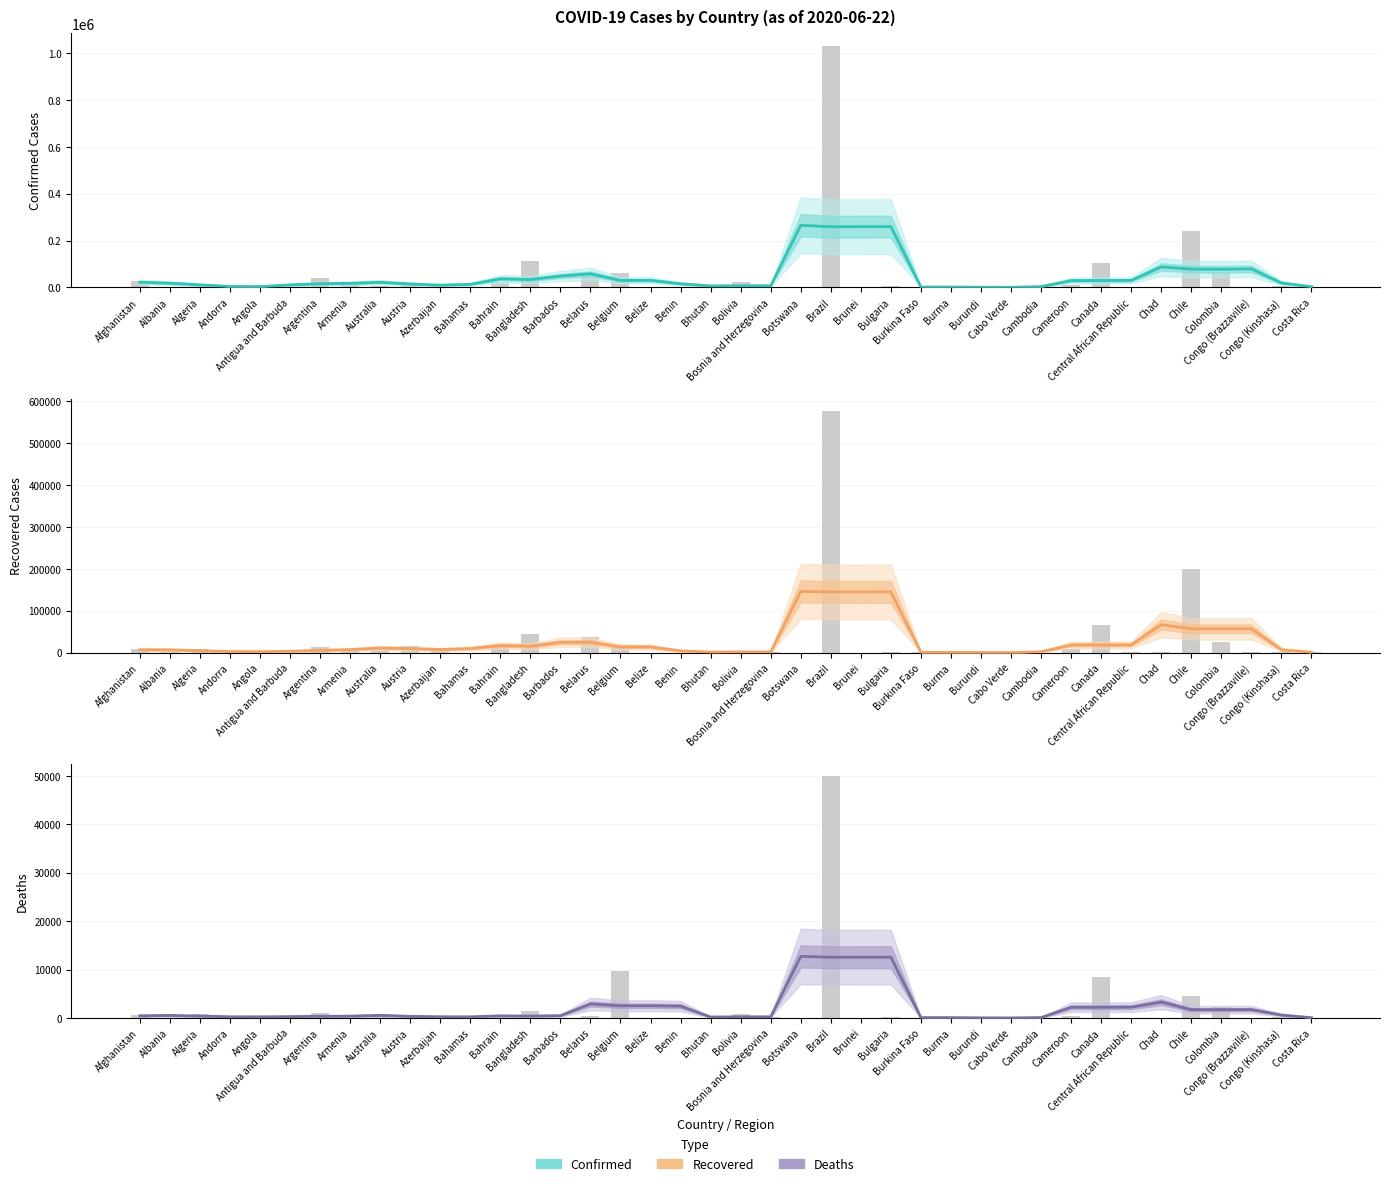

Reading left to right, list all the values displayed in this chart.

Confirmed: 22115.2	17849.8	10855.2	3692.8	3208.8	10567.0	15420.2	17239.8	21568.5	14449.8	9408.8	12876.2	36617.5	33459.5	48059.8	57864.5	29793.5	29960.5	15351.2	6091.8	6904.5	6735.5	264946.8	259104.0	259253.8	259456.8	1301.0	1301.8	556.2	363.2	3193.2	28913.0	29392.5	29574.8	87261.0	77958.5	77477.2	78719.2	18683.8	2783.8
Recovered: 6856.5	6771.0	4778.0	2606.2	2328.2	3404.8	5457.2	7162.0	11205.8	9723.5	7491.5	9715.0	16935.0	15256.5	24654.5	24899.8	13634.8	13676.8	4267.8	1346.5	1902.5	1845.5	146032.8	144795.8	144742.2	144939.5	794.8	783.5	371.0	199.2	2074.8	18357.2	18381.0	18537.2	66754.0	56835.5	56815.2	56837.5	6953.2	824.0
Deaths: 446.8	512.8	380.5	237.5	227.2	266.0	340.5	363.8	535.5	324.0	239.2	229.2	422.8	386.0	469.8	2878.2	2512.8	2514.2	2427.8	188.8	230.5	227.5	12721.5	12537.2	12544.8	12557.8	65.2	64.8	17.0	3.8	77.5	2197.8	2201.5	2220.0	3264.5	1702.8	1703.8	1717.8	601.0	45.2